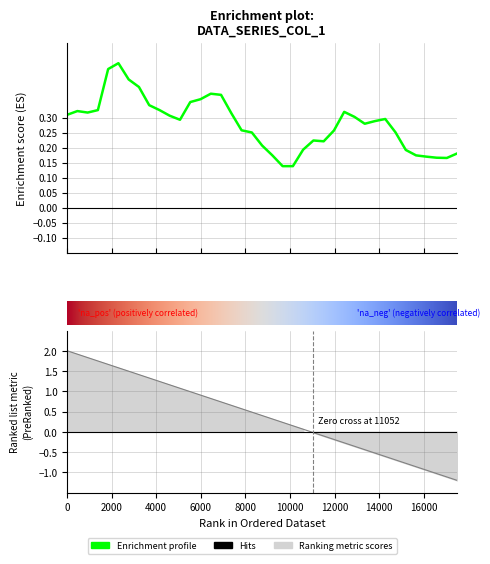

At which category does the chart reach its minimum across all series?

114